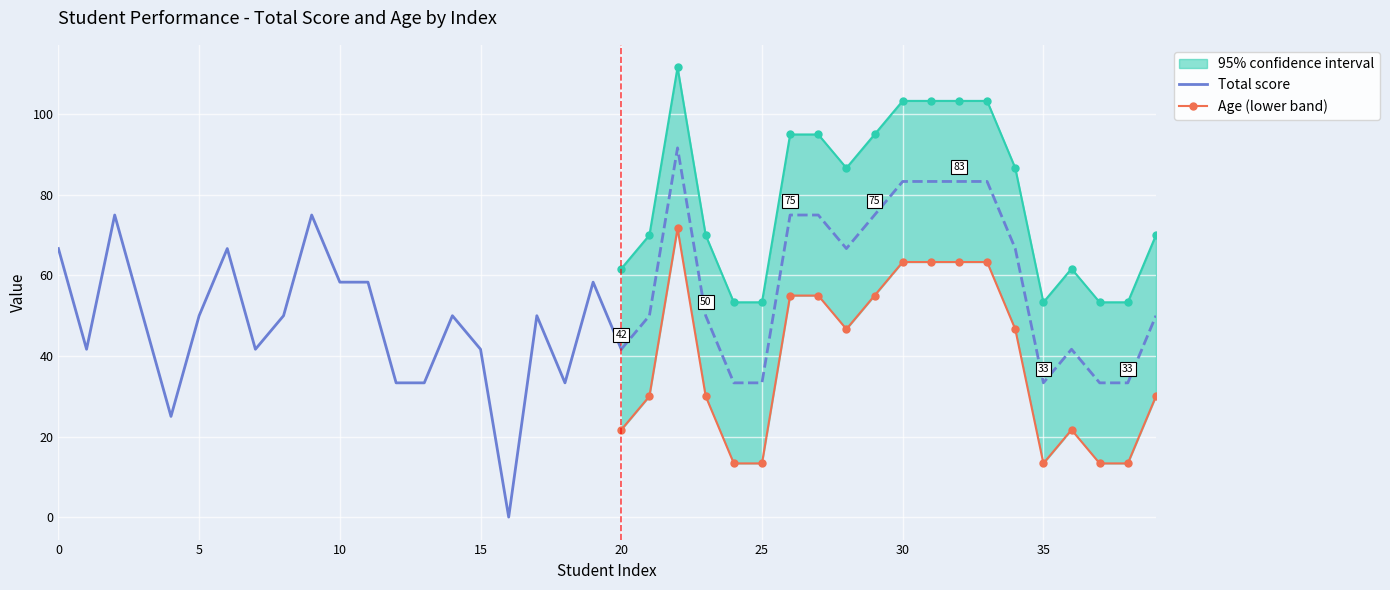

Between 7 and 4, which is larger?

7